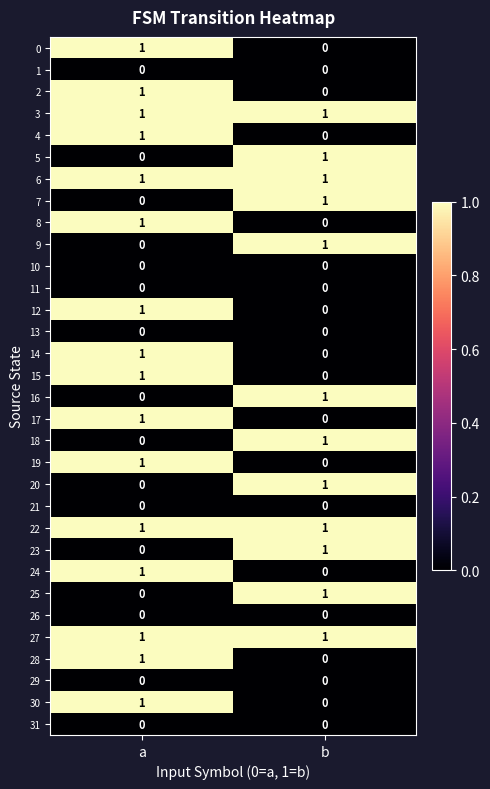

Is it true that 8 equals 1 at a?

True